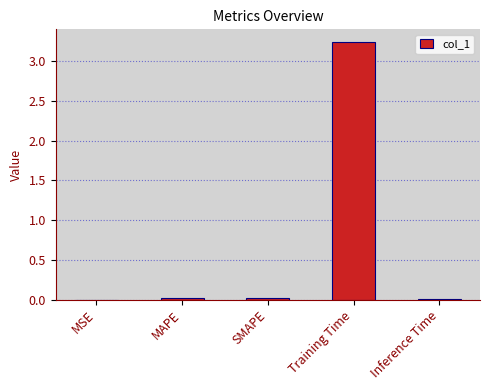

Which has a higher value, Training Time or MAPE?

Training Time